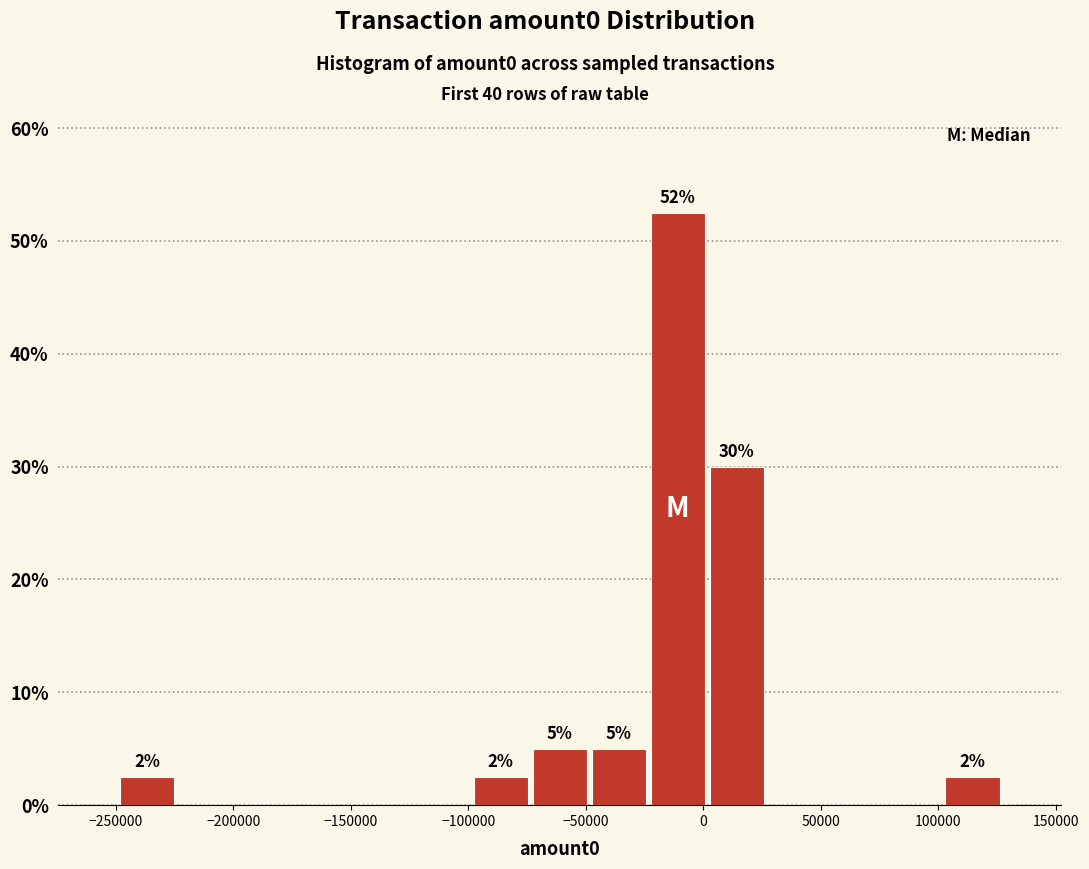

Which range on the x-axis has the tallest bar?

-25000 to 0